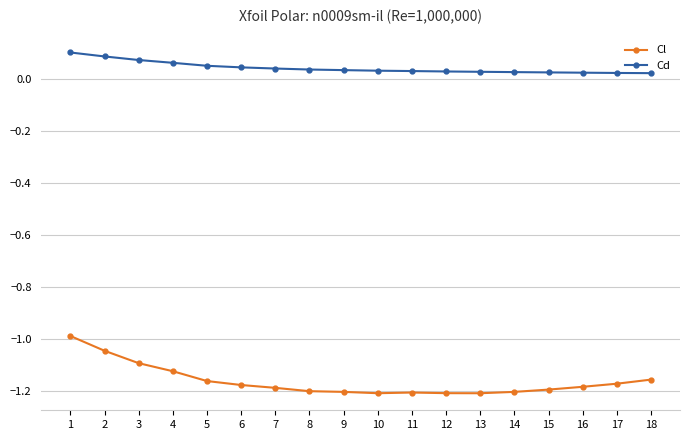

At 14, list the series in order from smallest to largest.

Cl, Cd